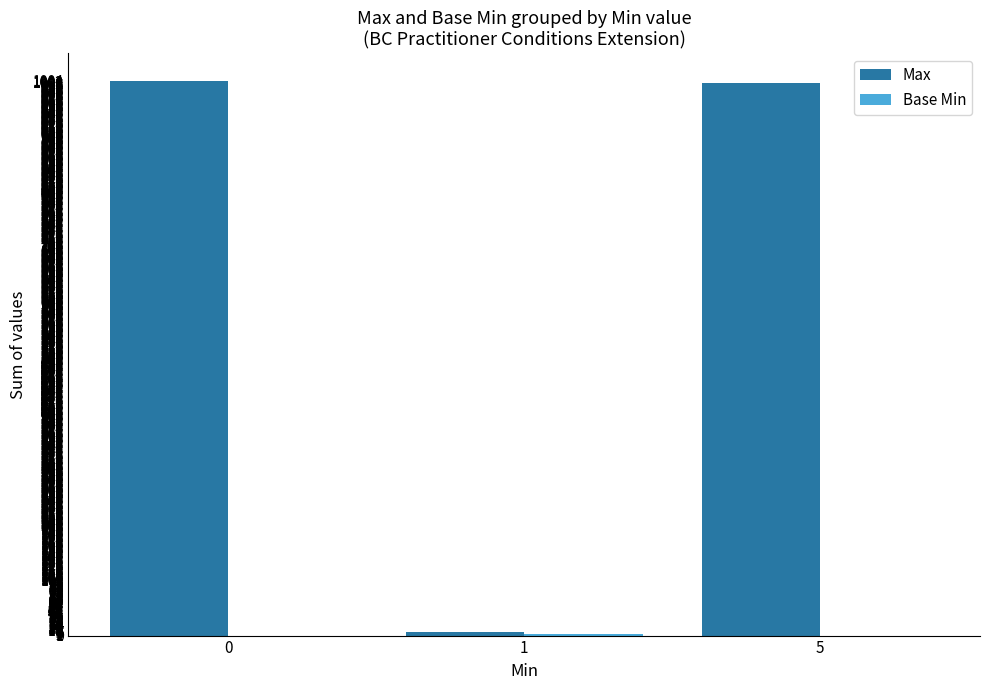

Does the chart contain stacked bars?

No